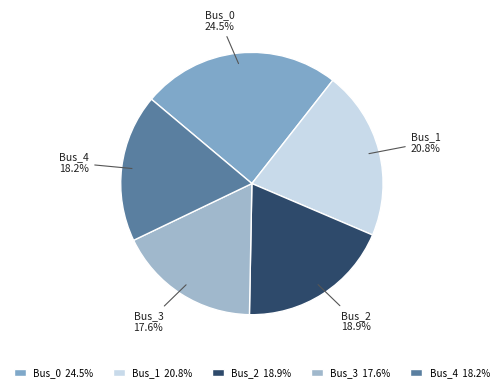

To the nearest percent, what is the average slice percentage?

20%